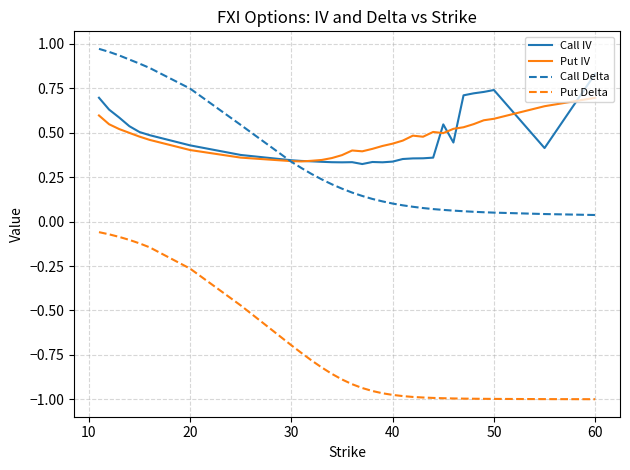

Which series has the widest spread of values?

Put Delta